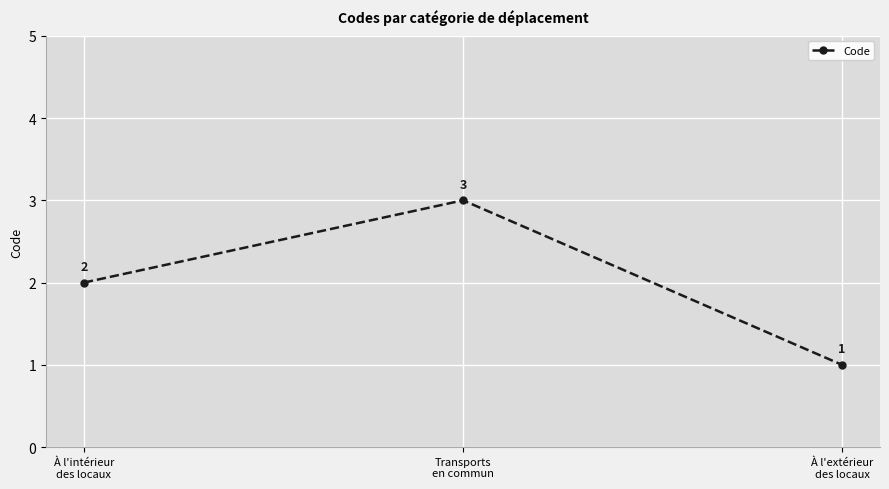

At which label is the value closest to 2?

À l'intérieur
des locaux